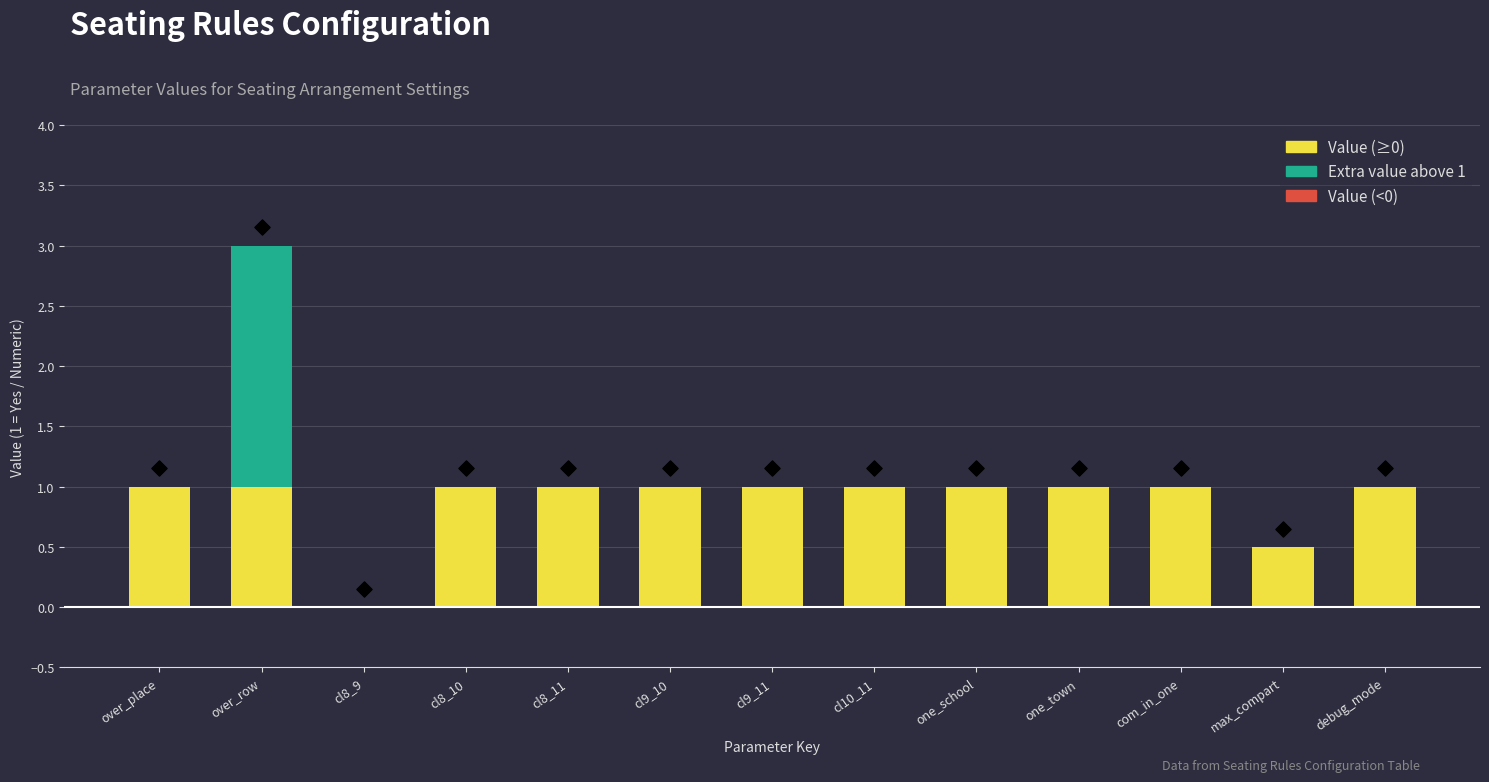

What is the total value across all series at cl9_10?

1.0